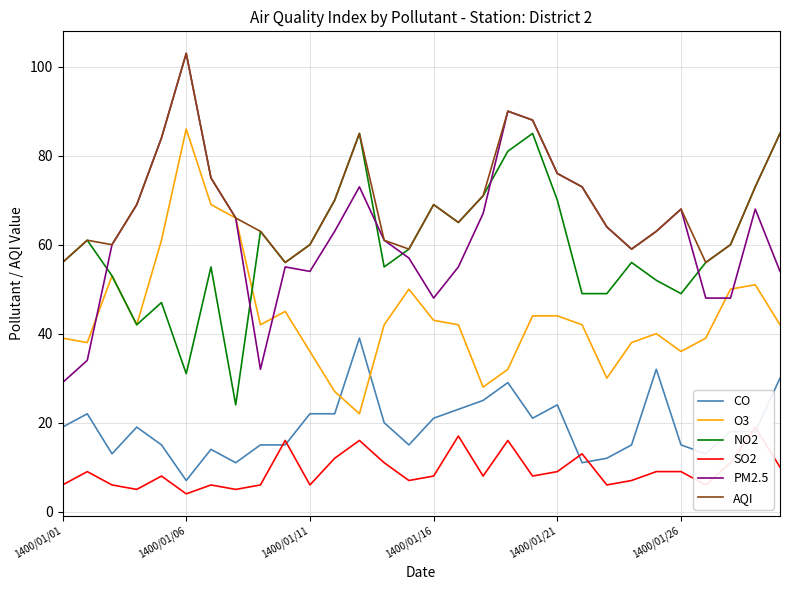

How many times do O3 and CO cross each other?

2